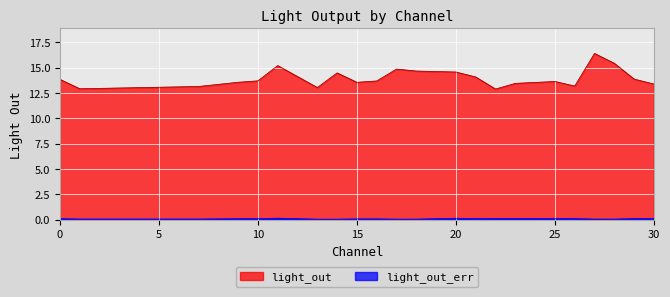

List the series in order of their peak value, highest first.

light_out, light_out_err